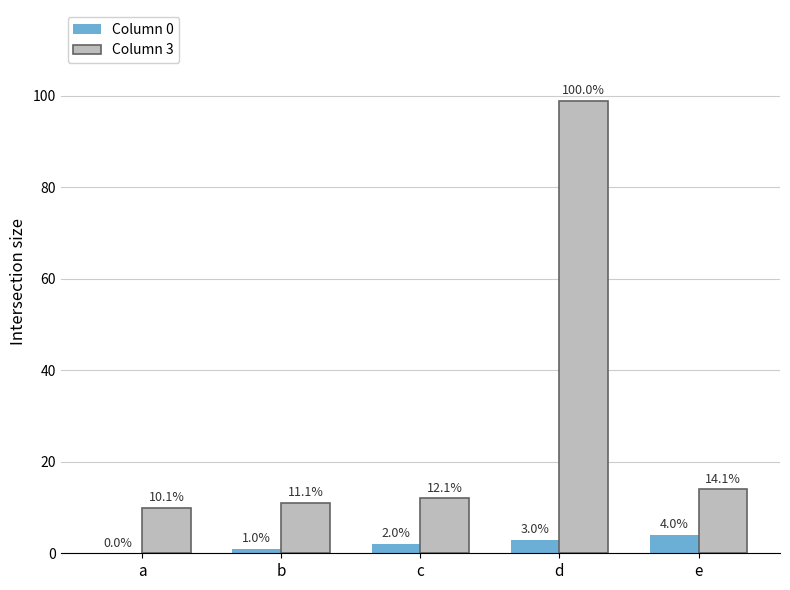

How many data points does each series have?

5